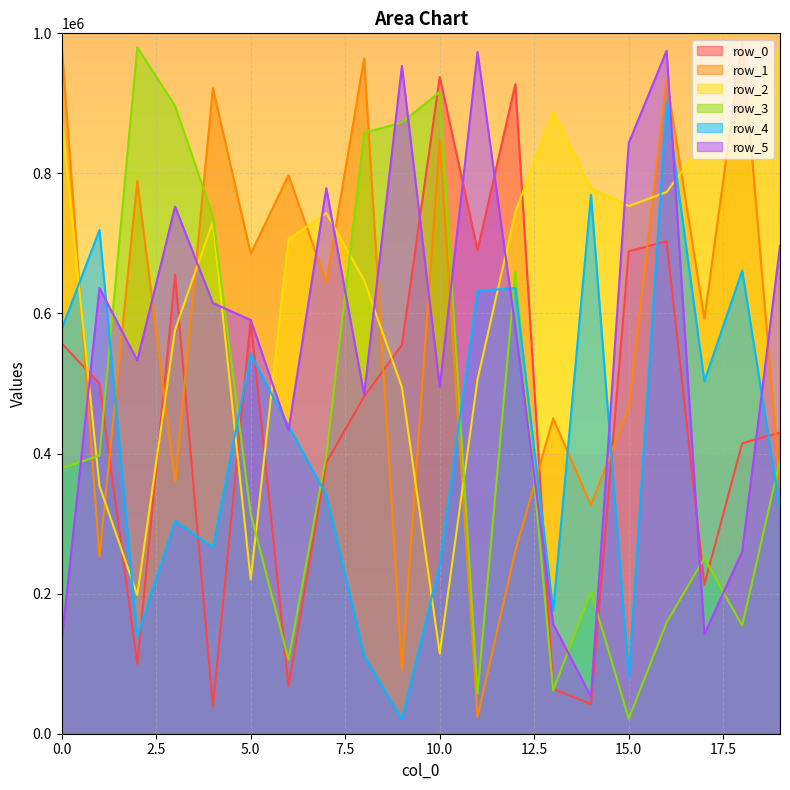

True or false: row_3 and row_4 cross at least once.

True